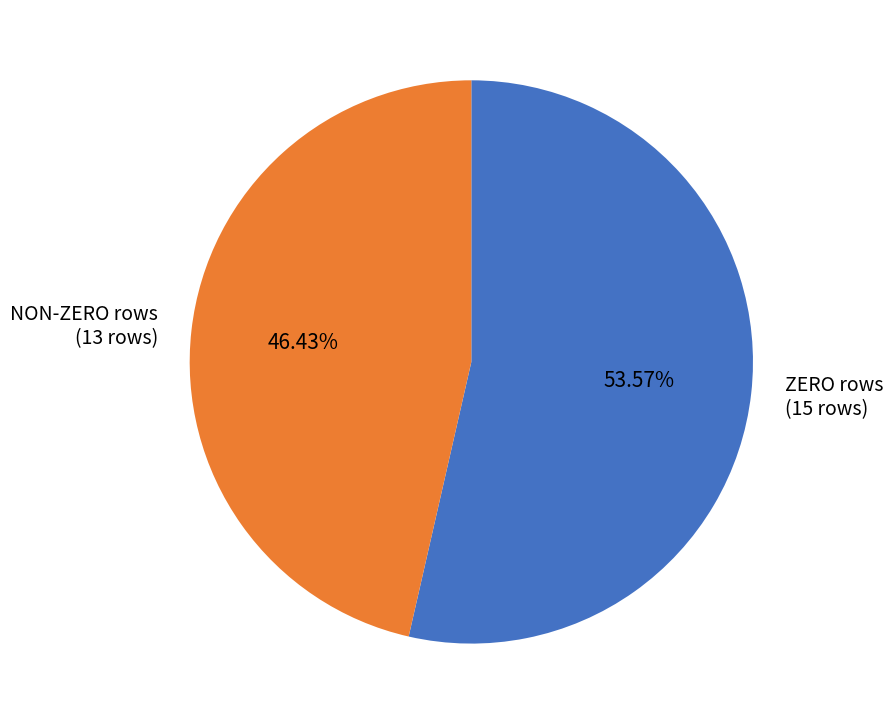

To the nearest percent, what is the difference between the largest and smallest slice percentages?

7%